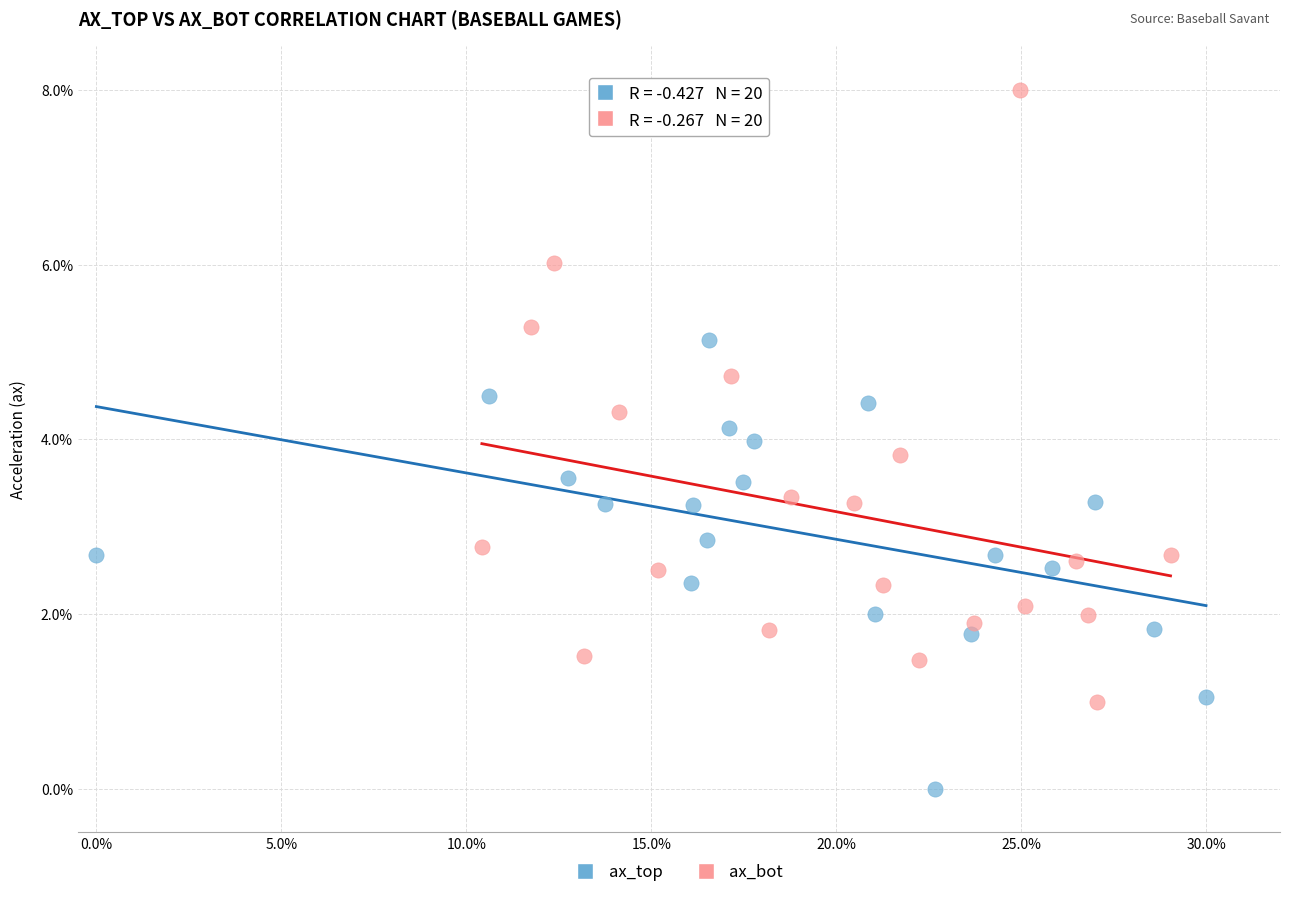

Which series reaches the maximum Y coordinate?

ax_bot